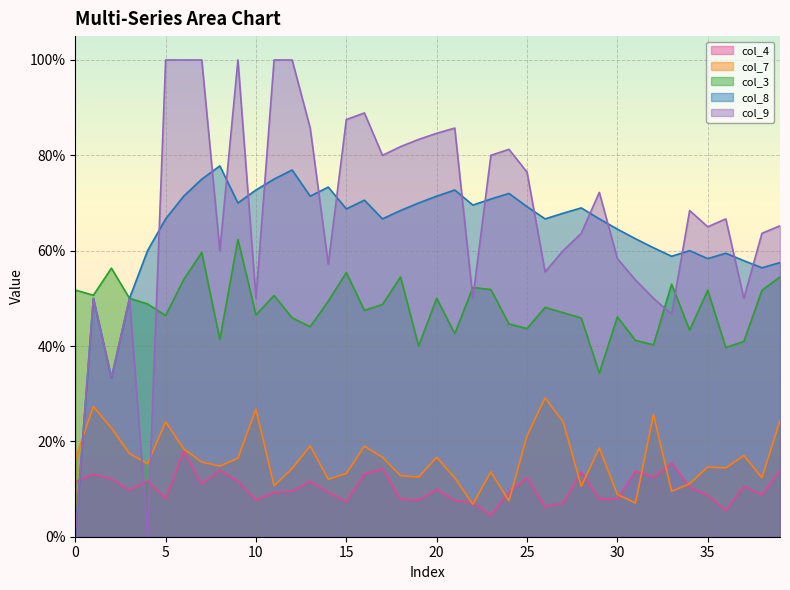

What is the difference between the maximum and minimum values in the col_8 series?

0.8